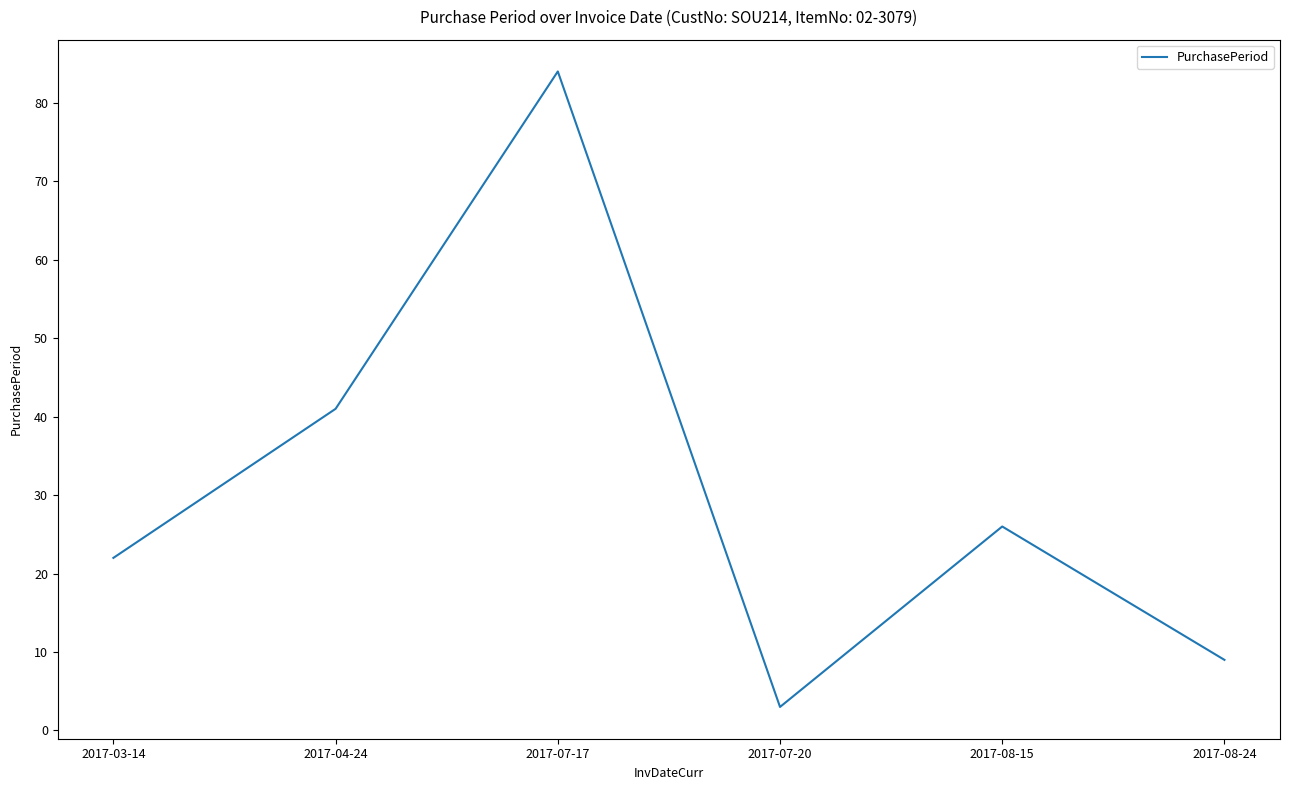

Rank the categories by value from highest to lowest.

2017-07-17, 2017-04-24, 2017-08-15, 2017-03-14, 2017-08-24, 2017-07-20